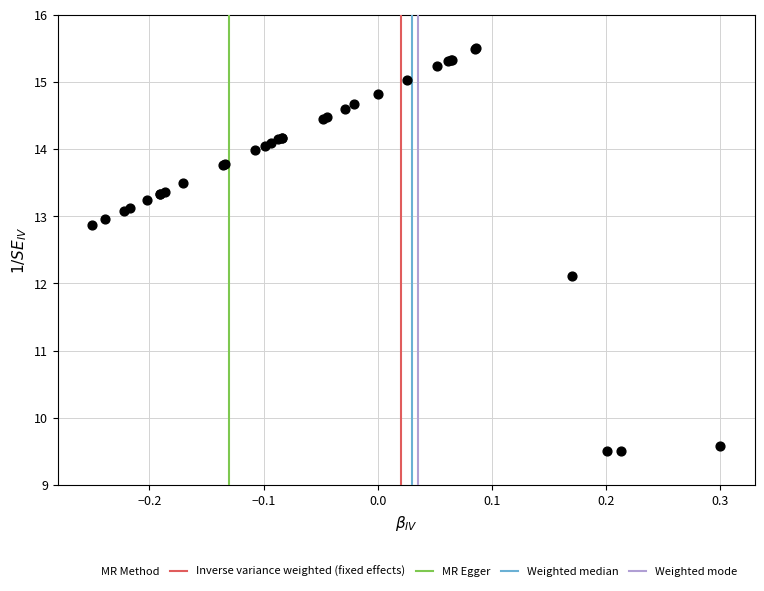

What Y value in the scatter plot is closest to 12?

12.1